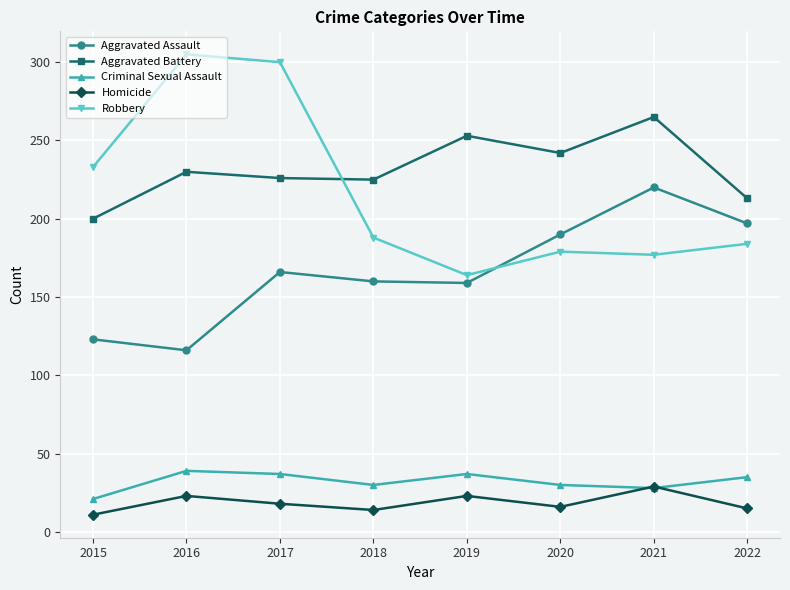

How many data points in Robbery are less than 188?

4